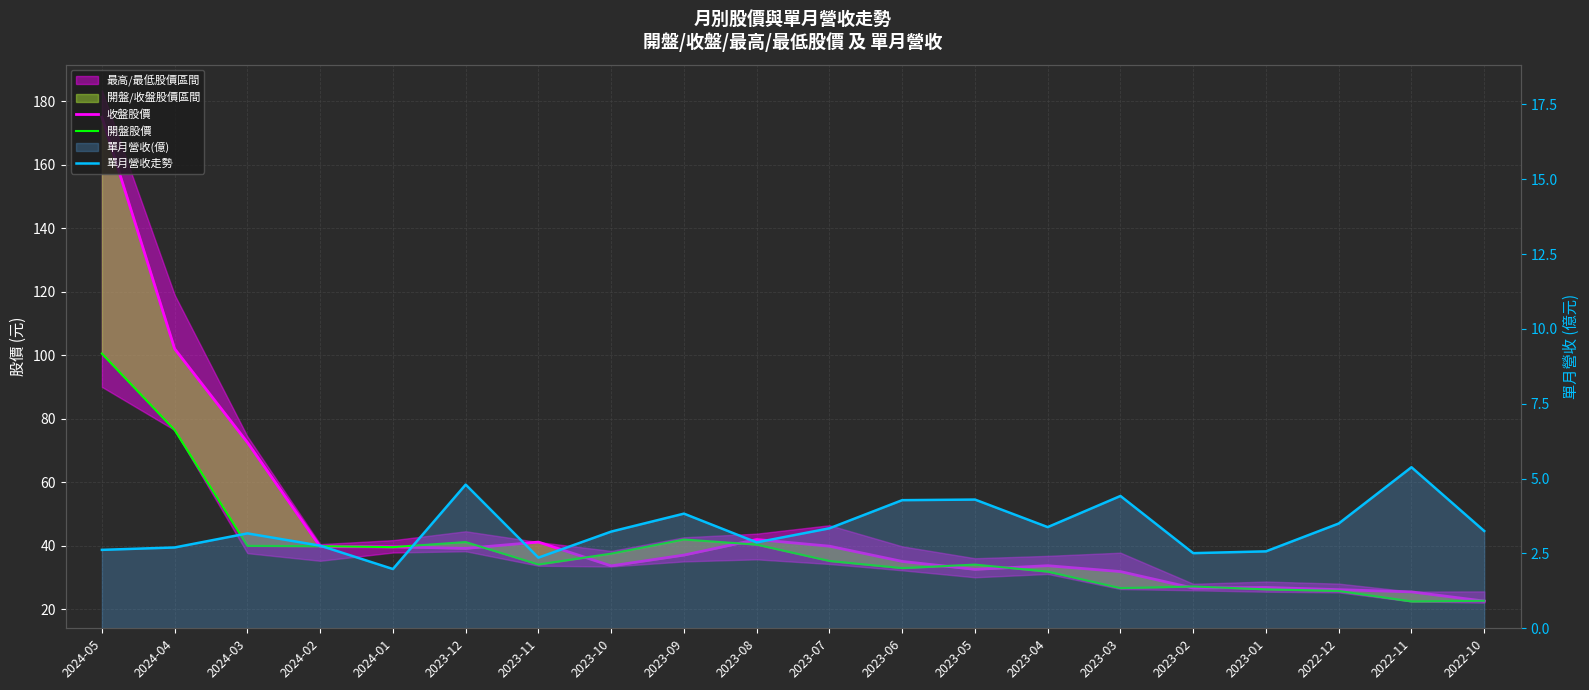

True or false: 開盤股價 and 單月營收走勢 cross at least once.

False